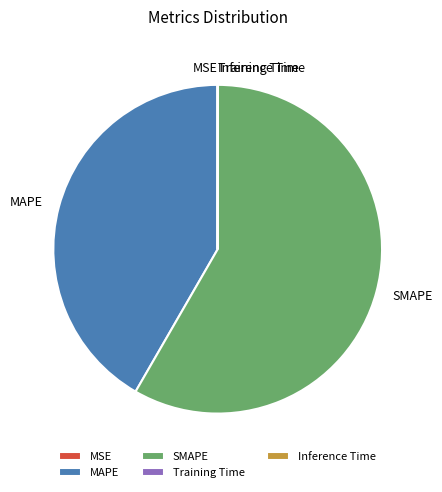

The SMAPE slice represents 58% of the pie. True or false?

True